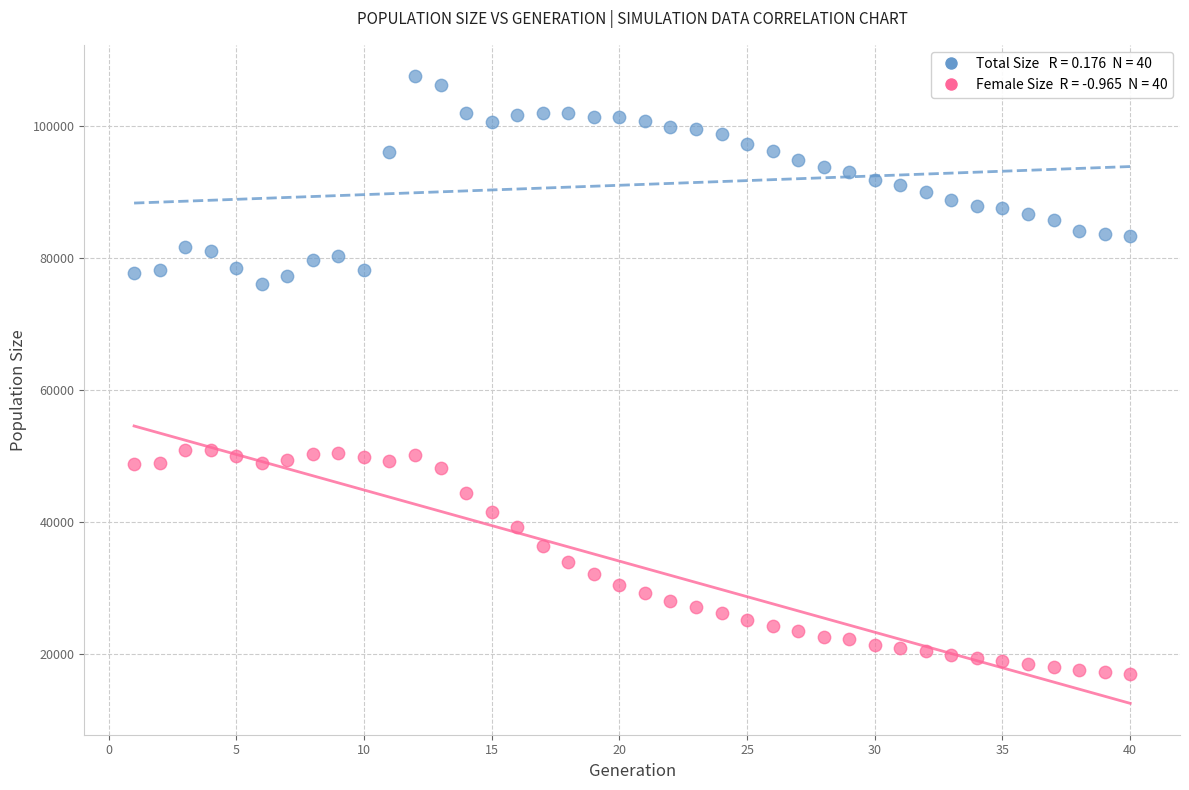

Across all data points, what is the range of X values (max minus min)?

39